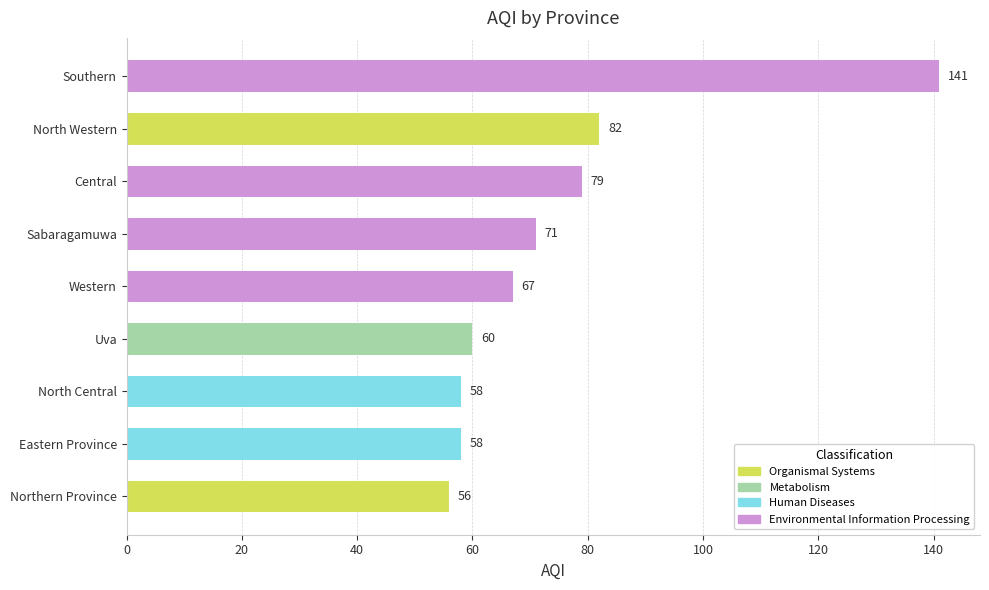

Reading top to bottom, extract all data points from this chart.

Southern=141	North Western=82	Central=79	Sabaragamuwa=71	Western=67	Uva=60	North Central=58	Eastern Province=58	Northern Province=56